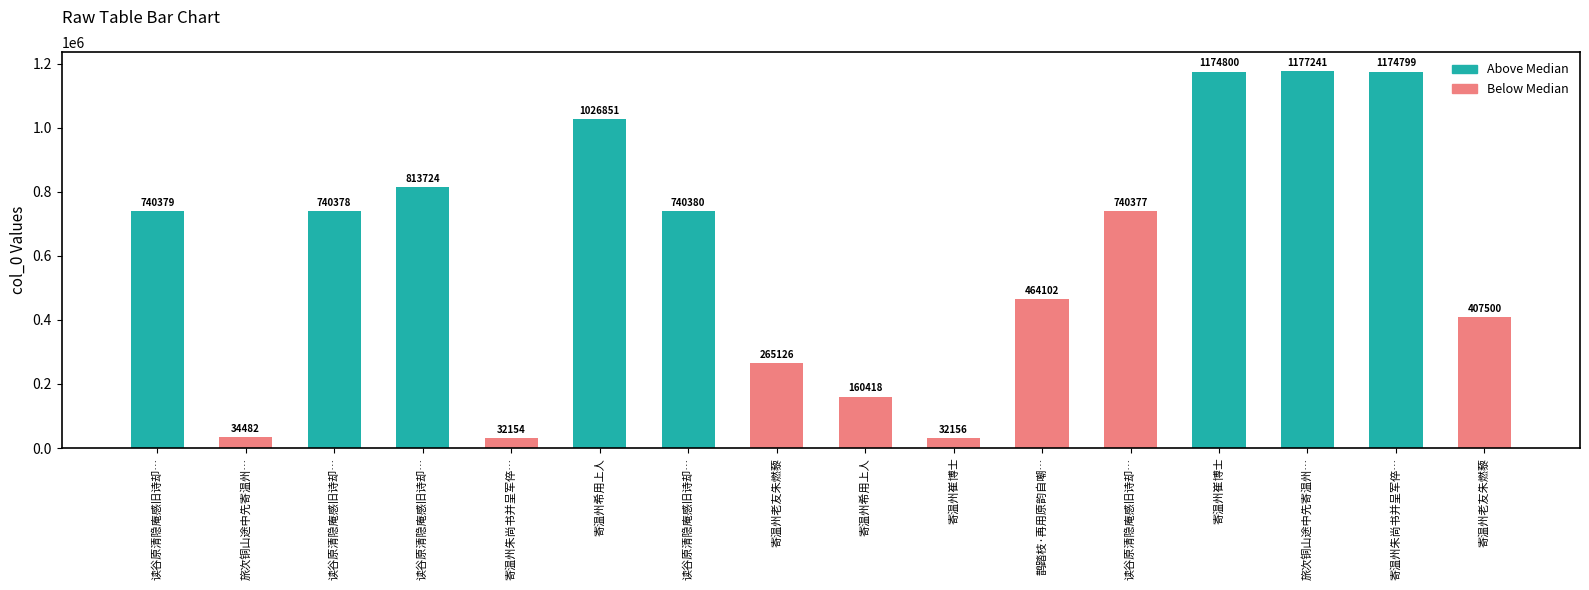

Reading left to right, transcribe all the data shown in this chart.

读谷原清隐庵感旧诗却…=740379	旅次铜山途中先寄温州…=34482	读谷原清隐庵感旧诗却…=740378	读谷原清隐庵感旧诗却…=813724	寄温州朱尚书并呈军倅…=32154	寄温州希用上人=1026851	读谷原清隐庵感旧诗却…=740380	寄温州老友朱燃藜=265126	寄温州希用上人=160418	寄温州崔博士=32156	鹊踏枝·再用原韵自嘲…=464102	读谷原清隐庵感旧诗却…=740377	寄温州崔博士=1174800	旅次铜山途中先寄温州…=1177241	寄温州朱尚书并呈军倅…=1174799	寄温州老友朱燃藜=407500